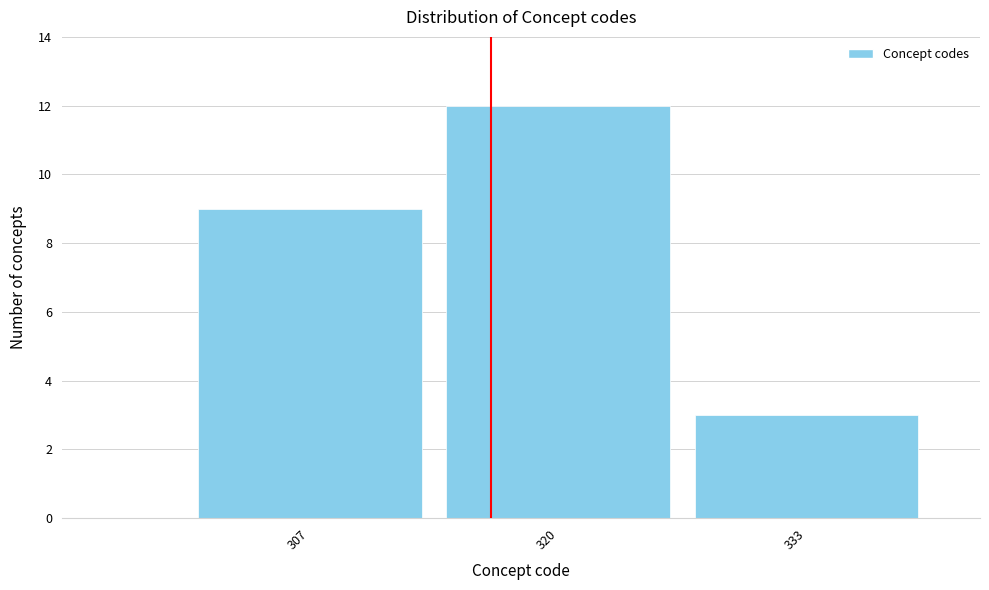

Reading left to right, transcribe all the data shown in this chart.

9	12	3